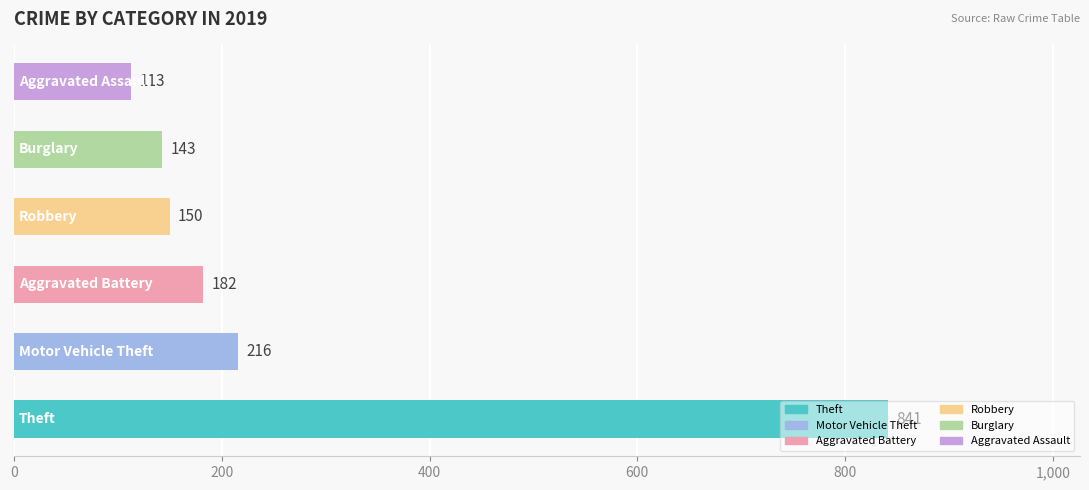

What is the greatest value displayed?

841